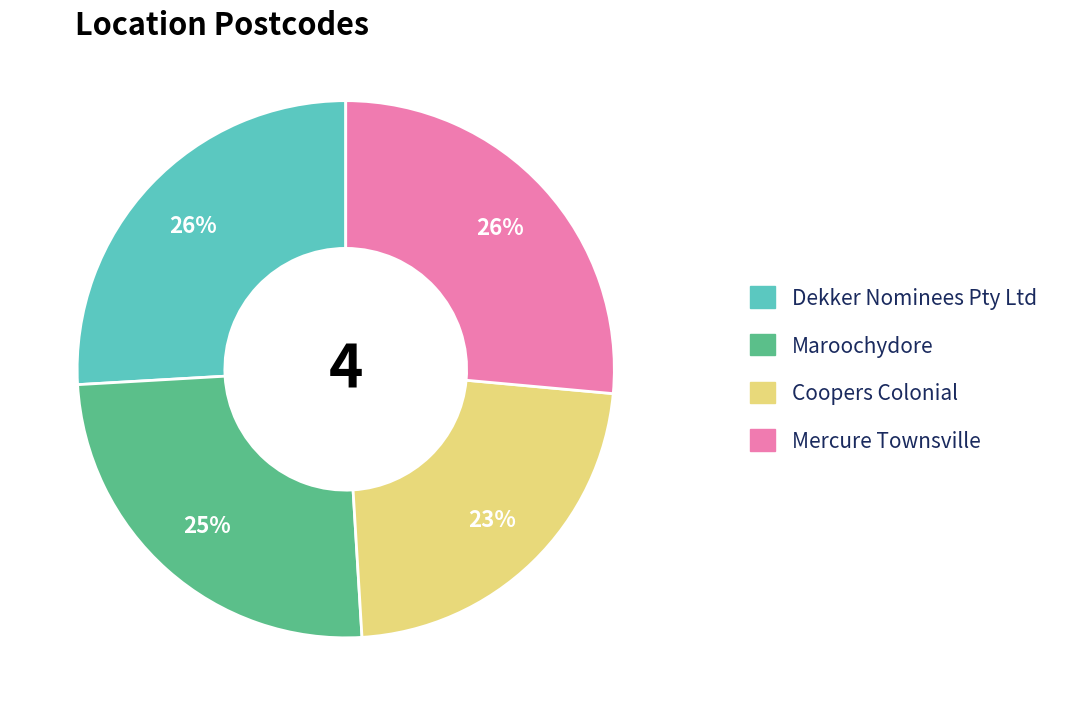

What is the ratio of the value at Coopers Colonial to the value at Dekker Nominees Pty Ltd?

0.9